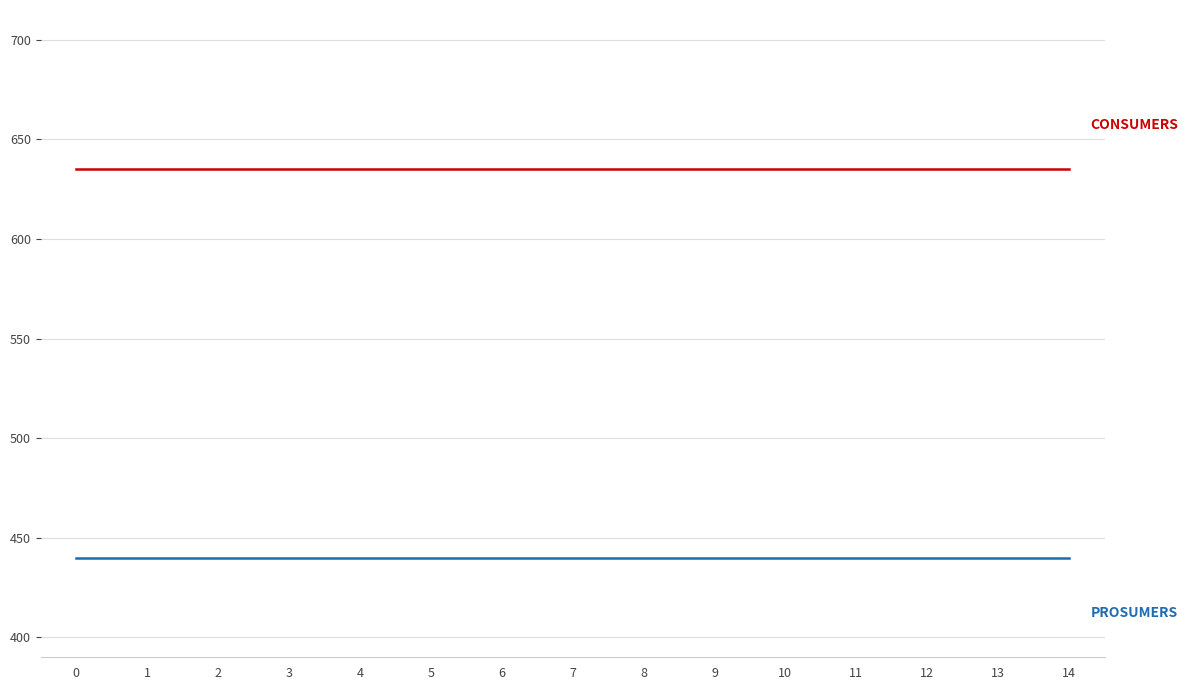

What is the spread (max minus min) of values at 6?

195